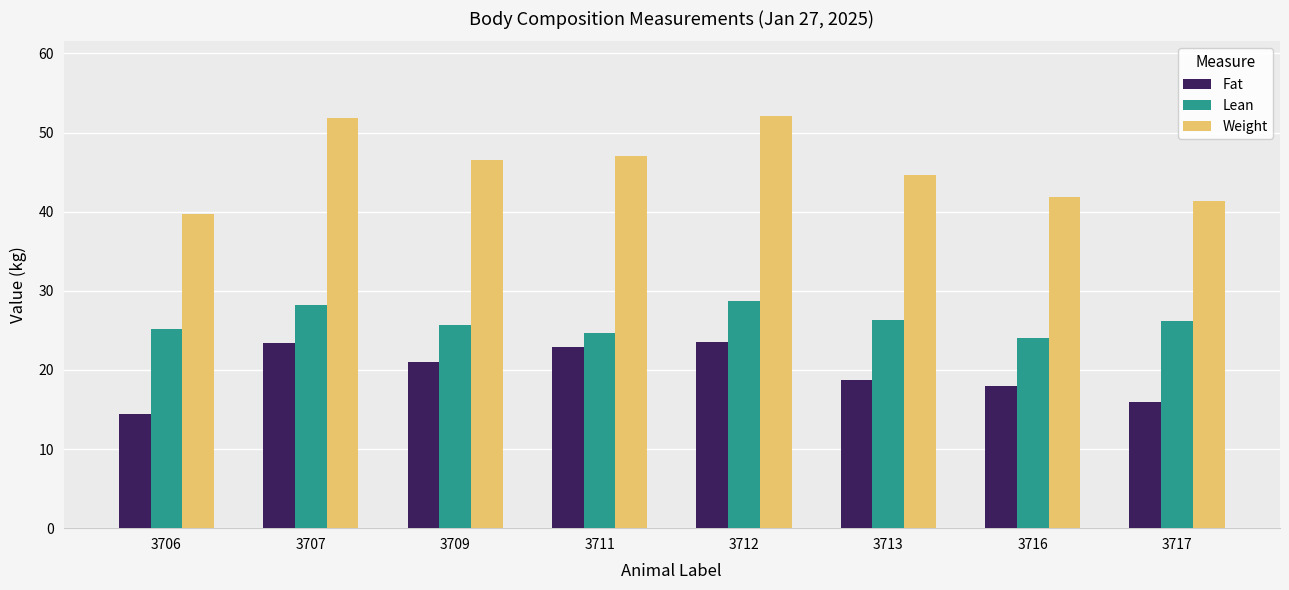

Between 3712 and 3717, which series saw the biggest shift?

Weight